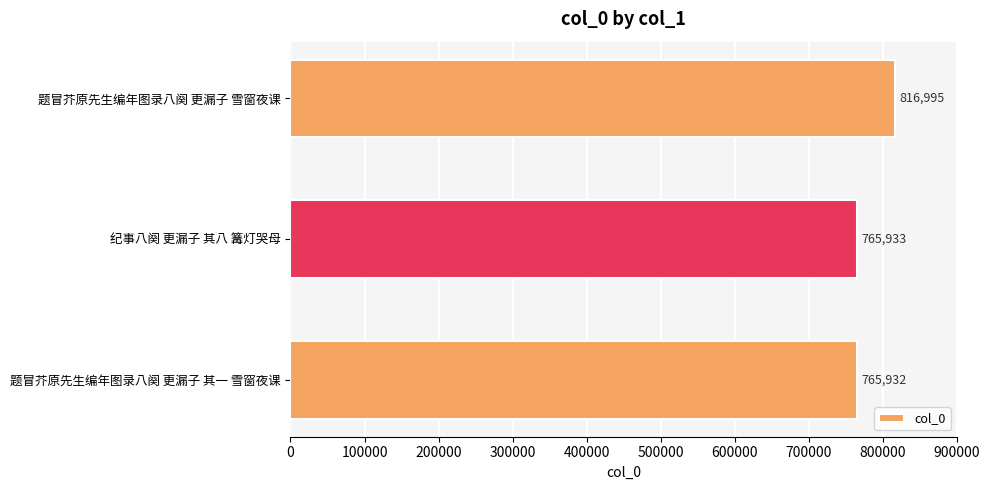

Between 题冒芥原先生编年图录八阕 更漏子 其一 雪窗夜课 and 纪事八阕 更漏子 其八 篝灯哭母, which is larger?

纪事八阕 更漏子 其八 篝灯哭母